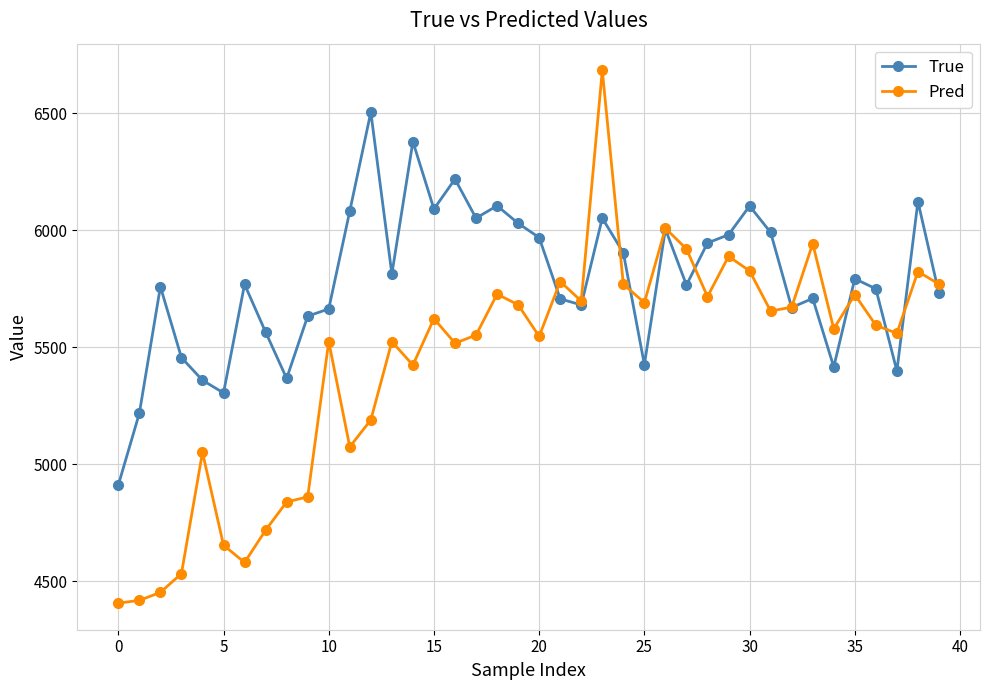

What is the maximum value for Pred?

6683.9